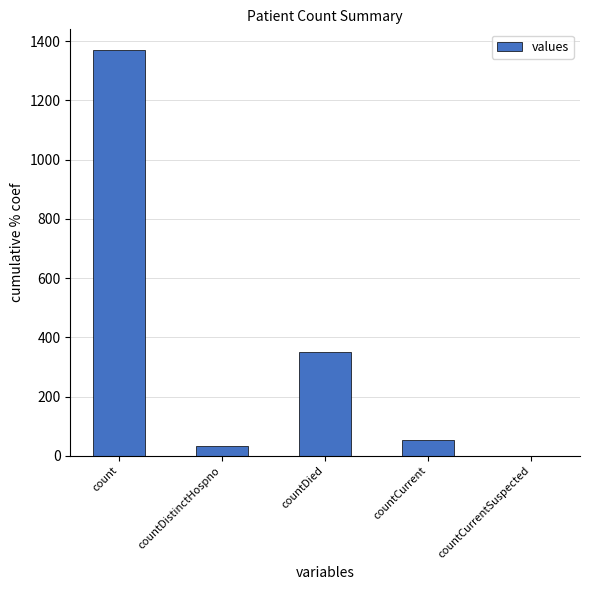

What is the maximum value shown in the chart?

1371